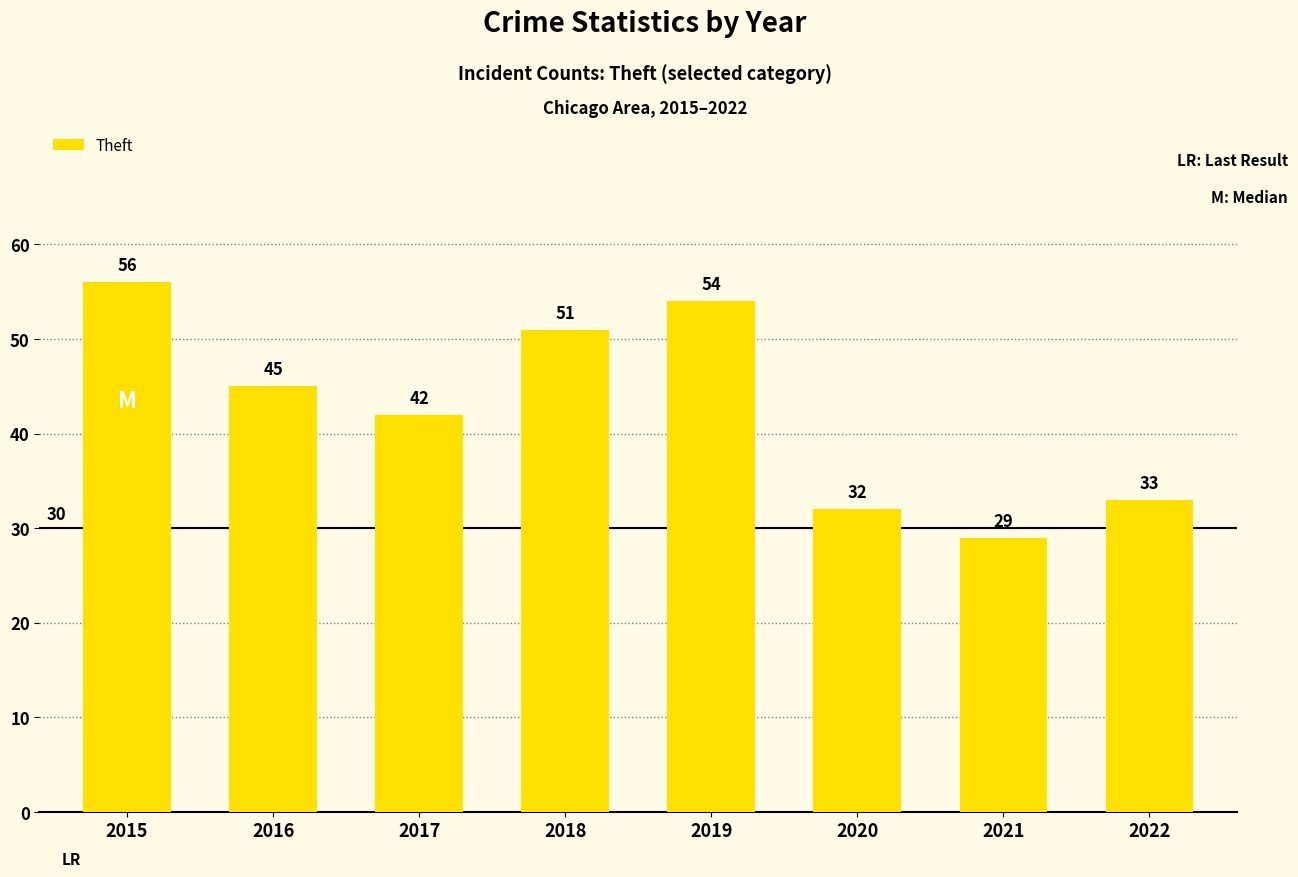

Reading left to right, list all the values displayed in this chart.

2015=56	2016=45	2017=42	2018=51	2019=54	2020=32	2021=29	2022=33